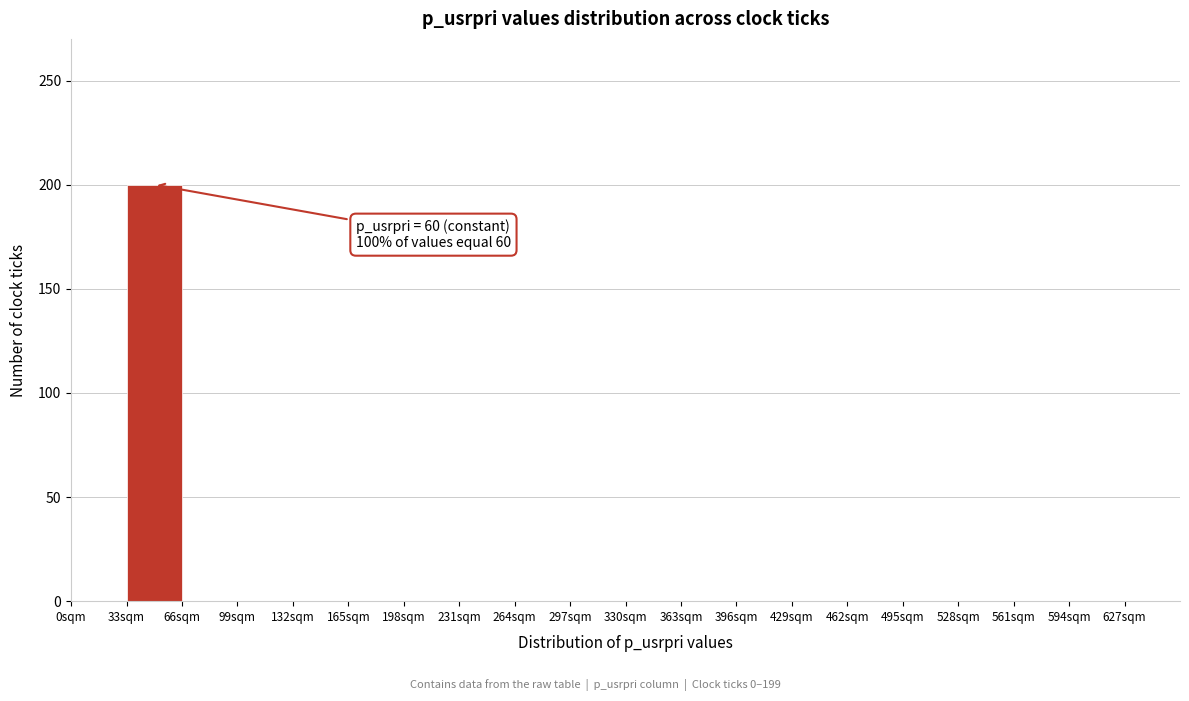

Over which range of the x-axis is the bar tallest?

33 to 66